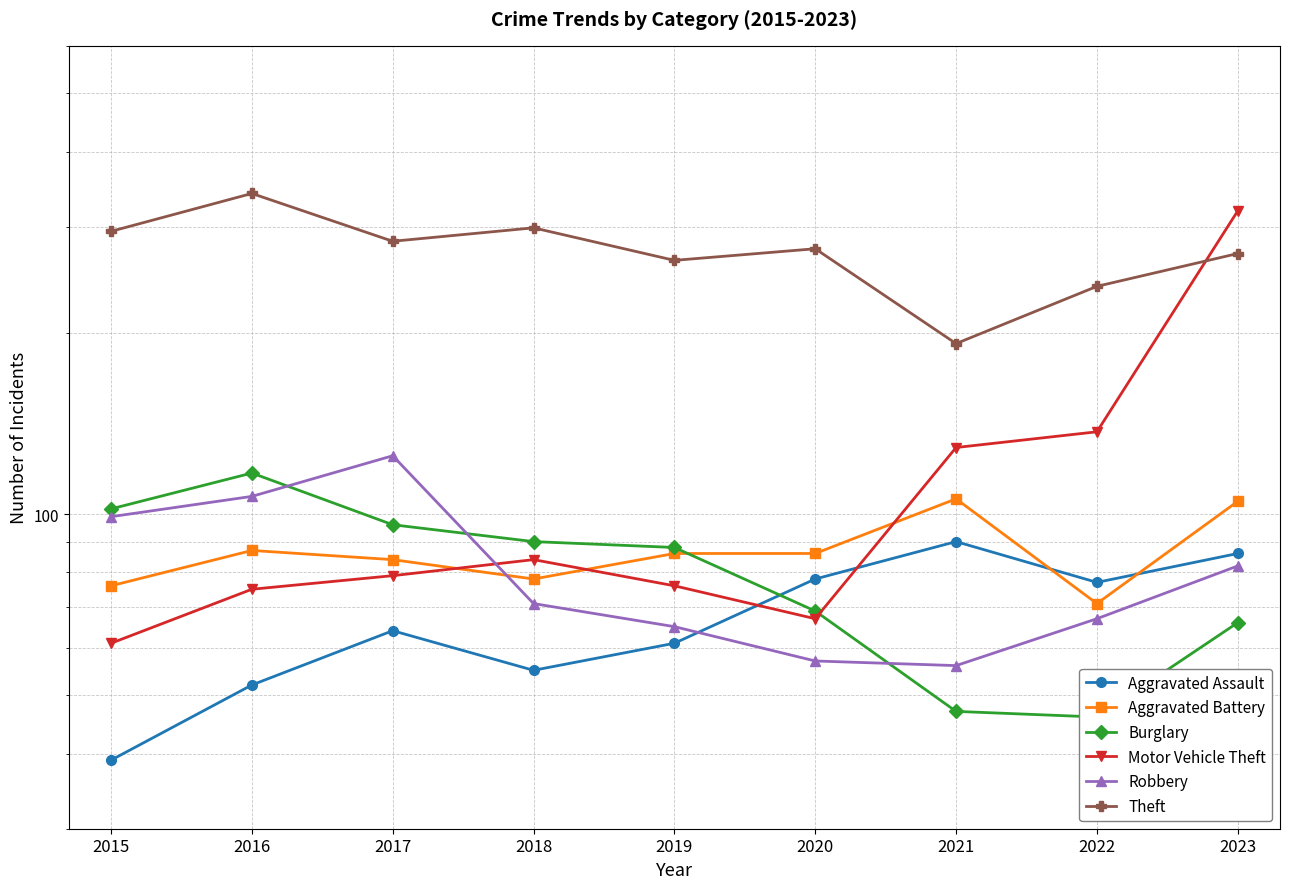

Reading left to right, transcribe all the data shown in this chart.

Aggravated Assault: 39	52	64	55	61	78	90	77	86
Aggravated Battery: 76	87	84	78	86	86	106	71	105
Burglary: 102	117	96	90	88	69	47	46	66
Motor Vehicle Theft: 61	75	79	84	76	67	129	137	319
Robbery: 99	107	125	71	65	57	56	67	82
Theft: 295	341	284	299	264	276	192	239	271